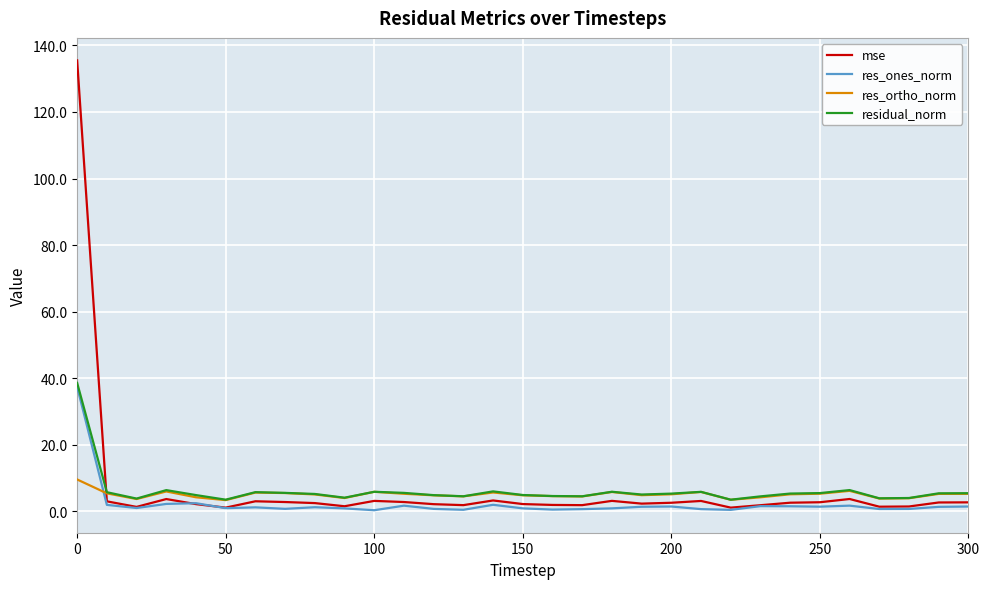

Does the chart display data point markers on the line(s)?

No